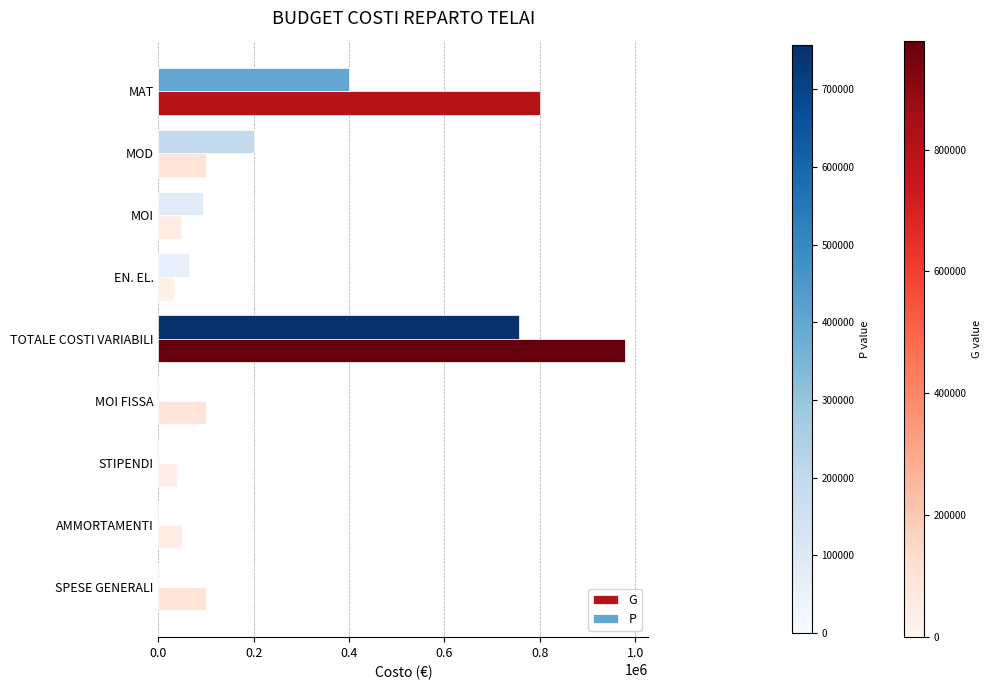

What is the sum of the P values at STIPENDI and MAT?

400000.0